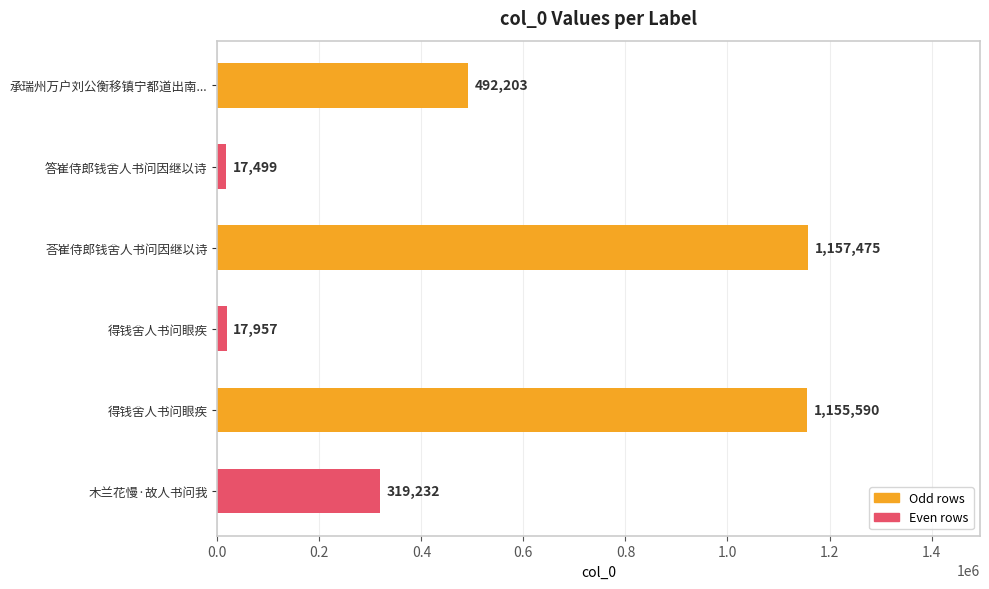

How many series are shown in this chart?

1